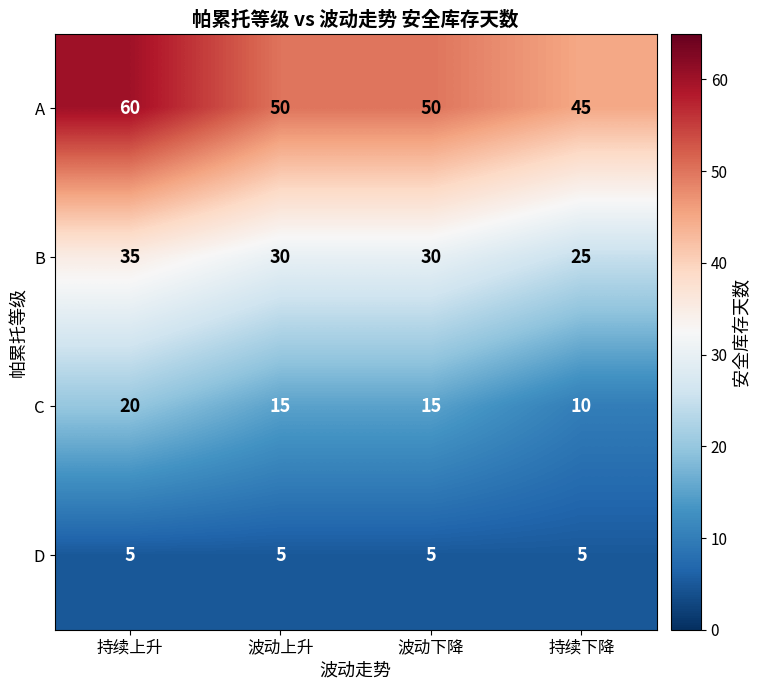

How many categories are shown in the chart?

4